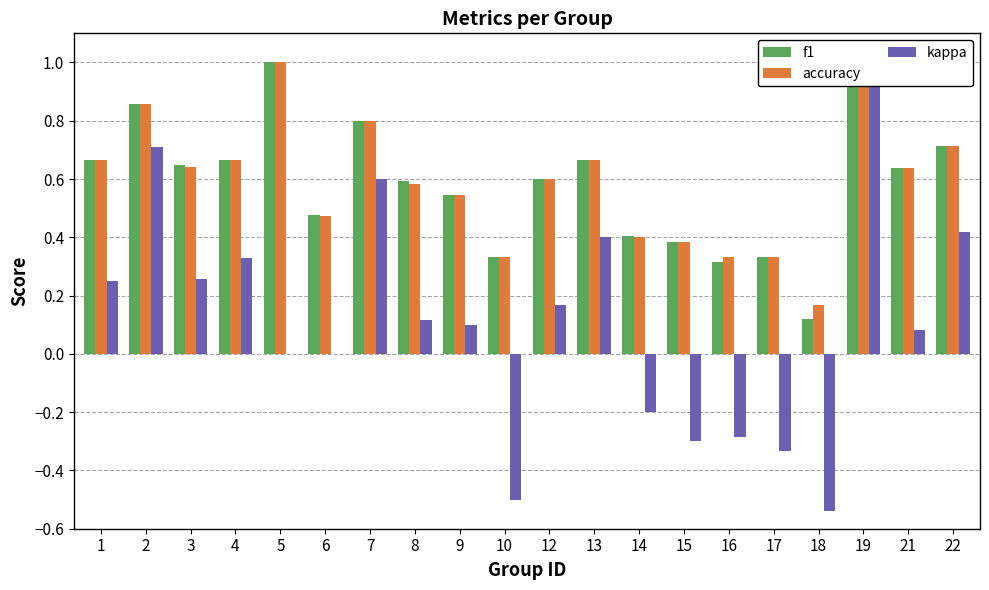

Reading right to left, transcribe all the data shown in this chart.

f1: 0.7	0.6	1.0	0.1	0.3	0.3	0.4	0.4	0.7	0.6	0.3	0.5	0.6	0.8	0.5	1.0	0.7	0.6	0.9	0.7
accuracy: 0.7	0.6	1.0	0.2	0.3	0.3	0.4	0.4	0.7	0.6	0.3	0.5	0.6	0.8	0.5	1.0	0.7	0.6	0.9	0.7
kappa: 0.4	0.1	1.0	-0.5	-0.3	-0.3	-0.3	-0.2	0.4	0.2	-0.5	0.1	0.1	0.6	0.0	0.0	0.3	0.3	0.7	0.2